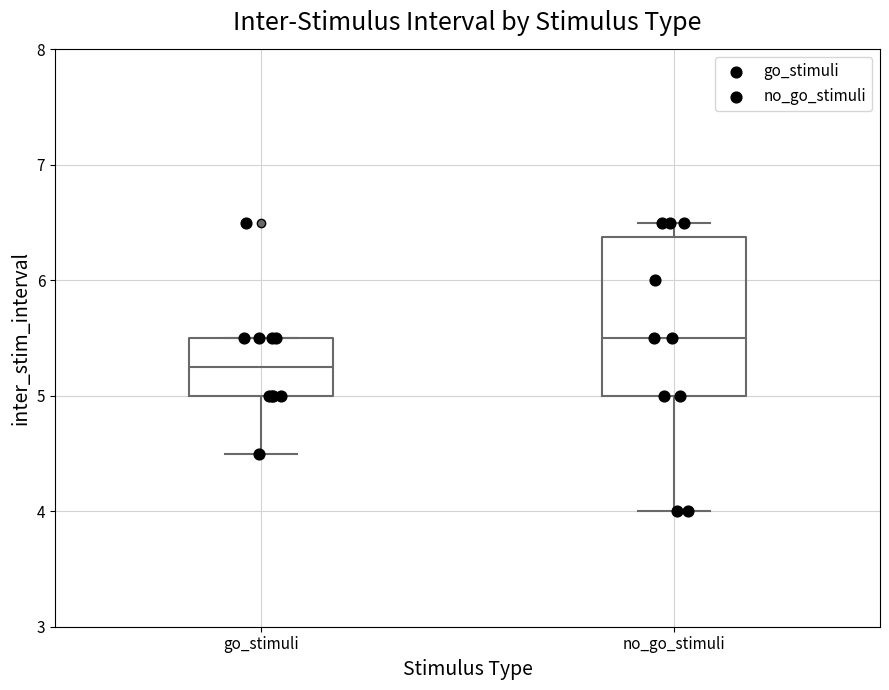

Where does the lower whisker of the box for go_stimuli end on the y-axis? The values are not printed on the chart, so give them approximately, as read against the axis.

4.5